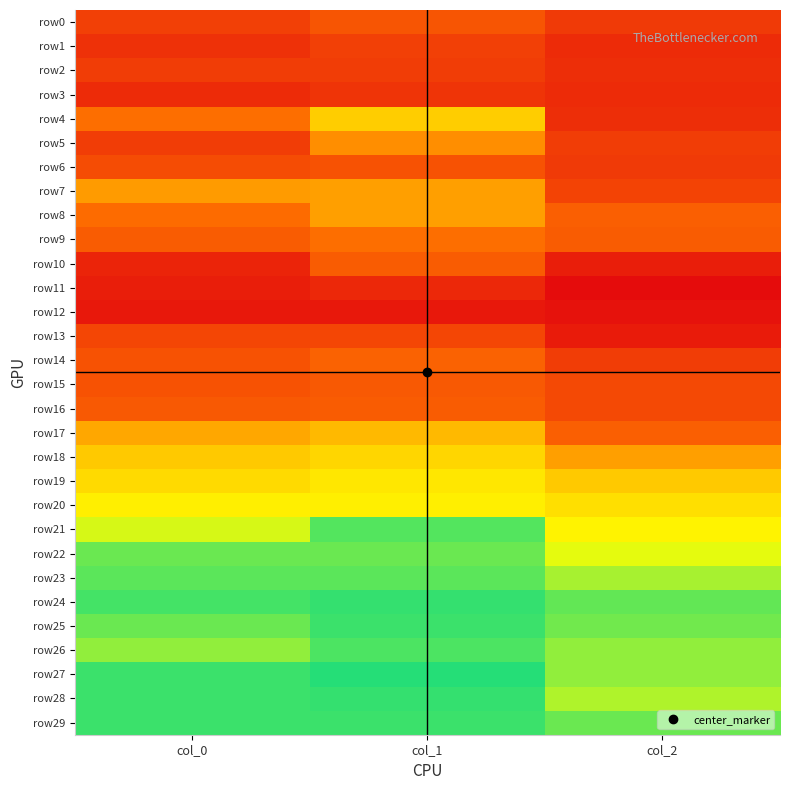

Which category has the highest value across all series?

col_1